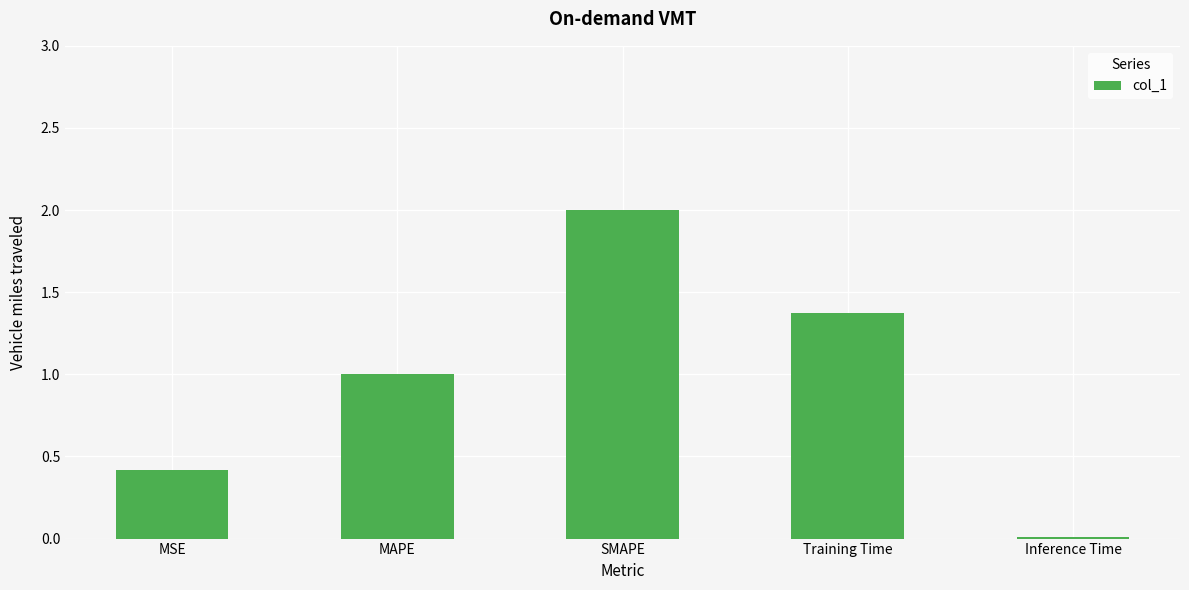

Which has a higher value, SMAPE or Inference Time?

SMAPE